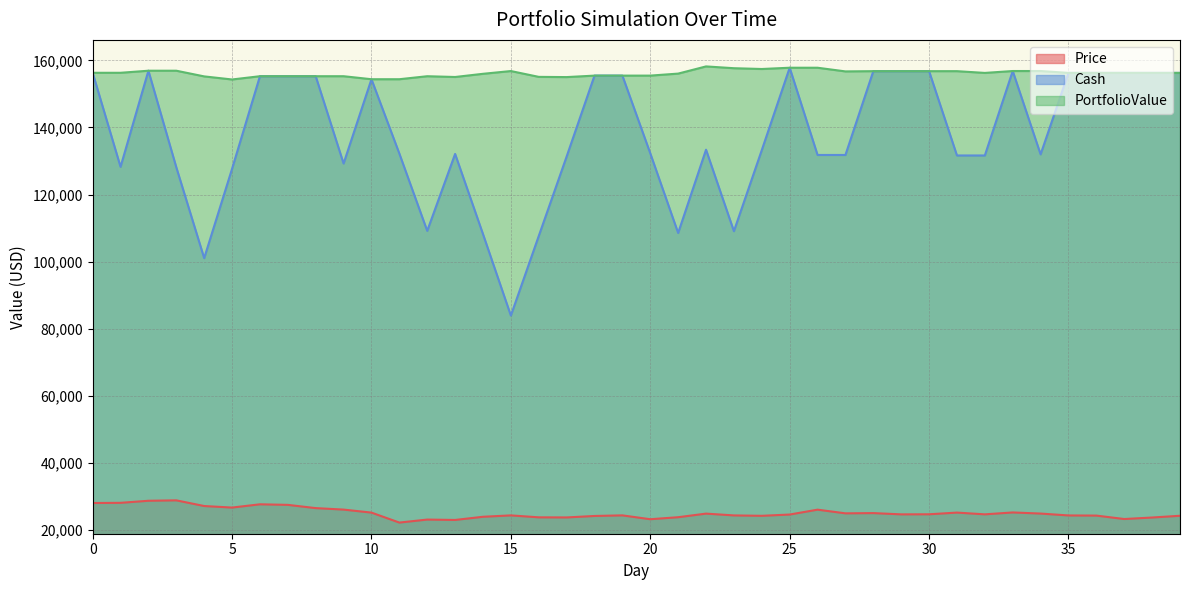

Count the number of categories in the chart.

40